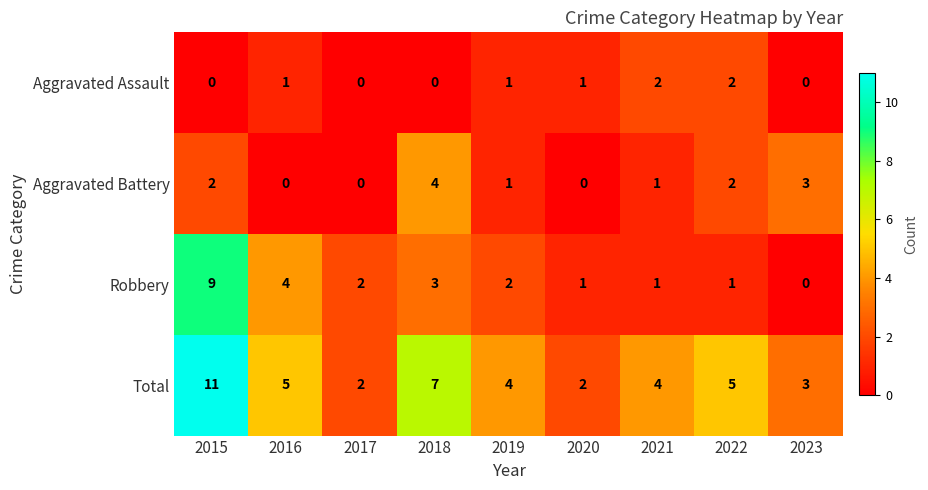

How many values in Robbery are above zero?

8